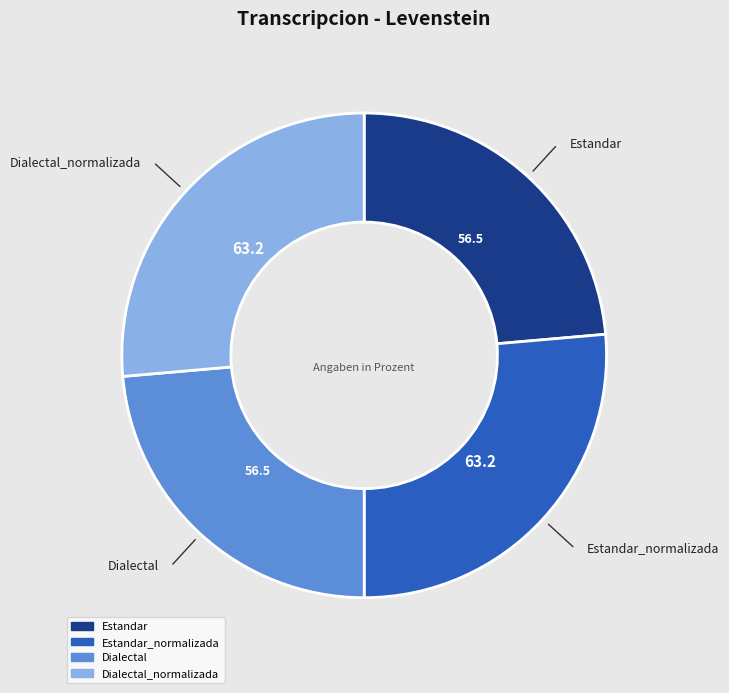

Is there a majority slice in this chart?

No